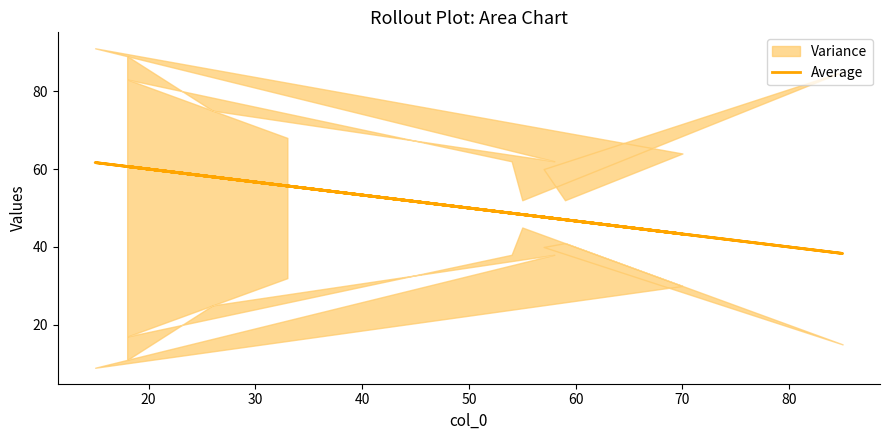

What is the smallest value displayed?

38.3